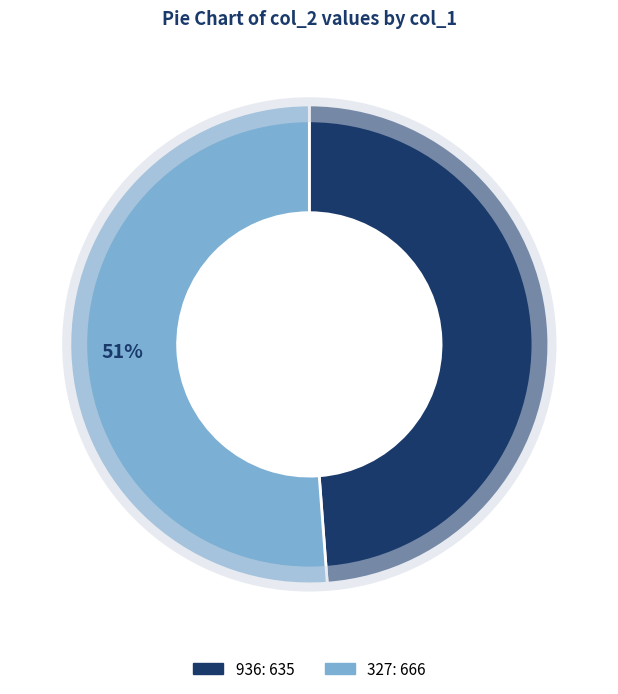

Is it true that 327 is 41% of the pie?

False